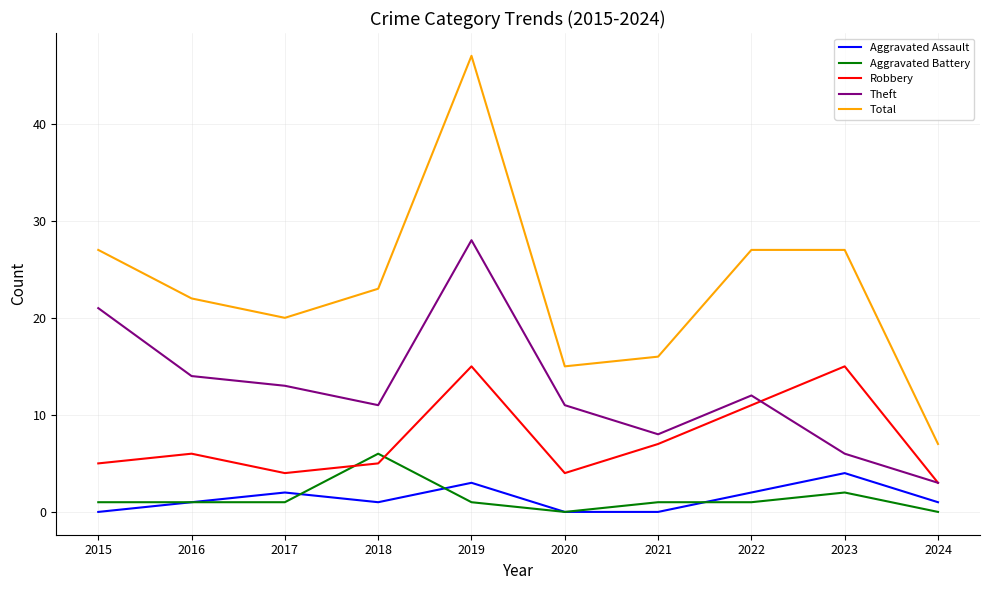

The Robbery series shows 4 at 2017. True or false?

True